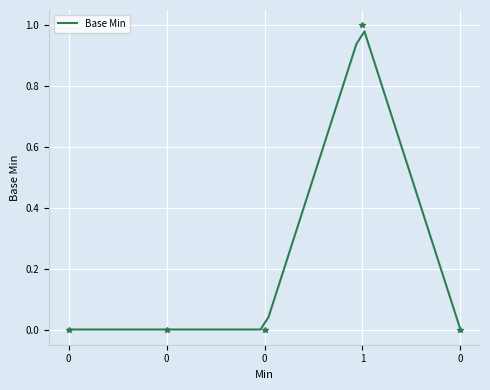

List the labels in order of value, largest first.

1, 0, 0, 0, 0